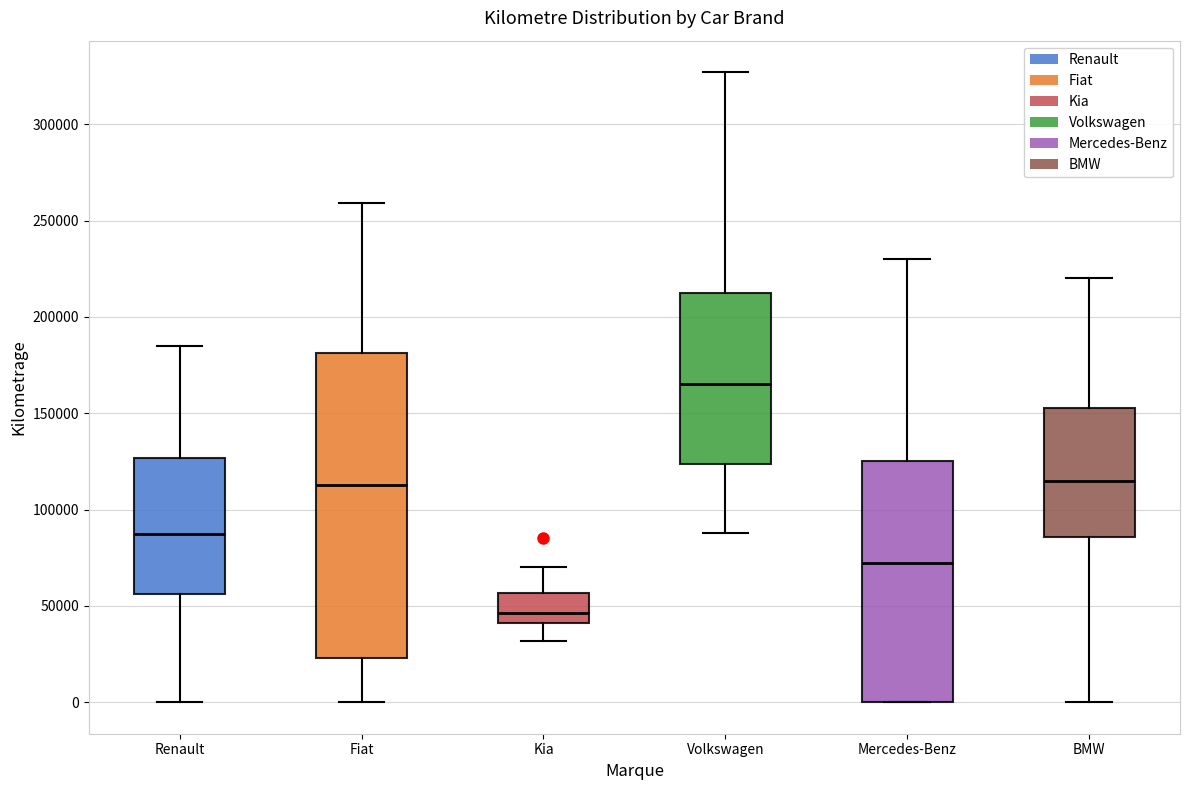

Reading left to right, read every box against the y-axis: the position of its median line, the range the box covers, and the ends of its whiskers. The values are not printed on the chart, so give them approximately, as read against the axis.

Renault: median 90000, box 55000 to 125000, whiskers 0 to 185000
Fiat: median 115000, box 25000 to 180000, whiskers 0 to 260000
Kia: median 45000, box 40000 to 55000, whiskers 30000 to 70000
Volkswagen: median 165000, box 125000 to 215000, whiskers 90000 to 325000
Mercedes-Benz: median 75000, box 0 to 125000, whiskers 0 to 230000
BMW: median 115000, box 85000 to 155000, whiskers 0 to 220000